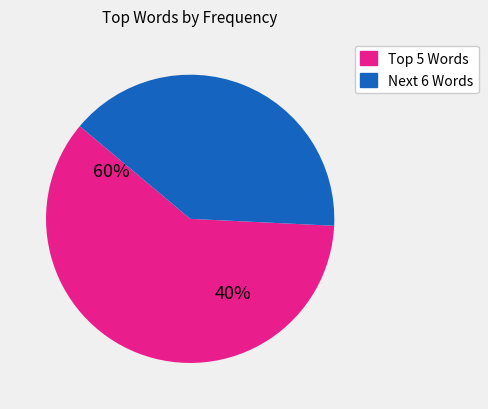

Is there any slice that represents more than half of the pie?

Yes